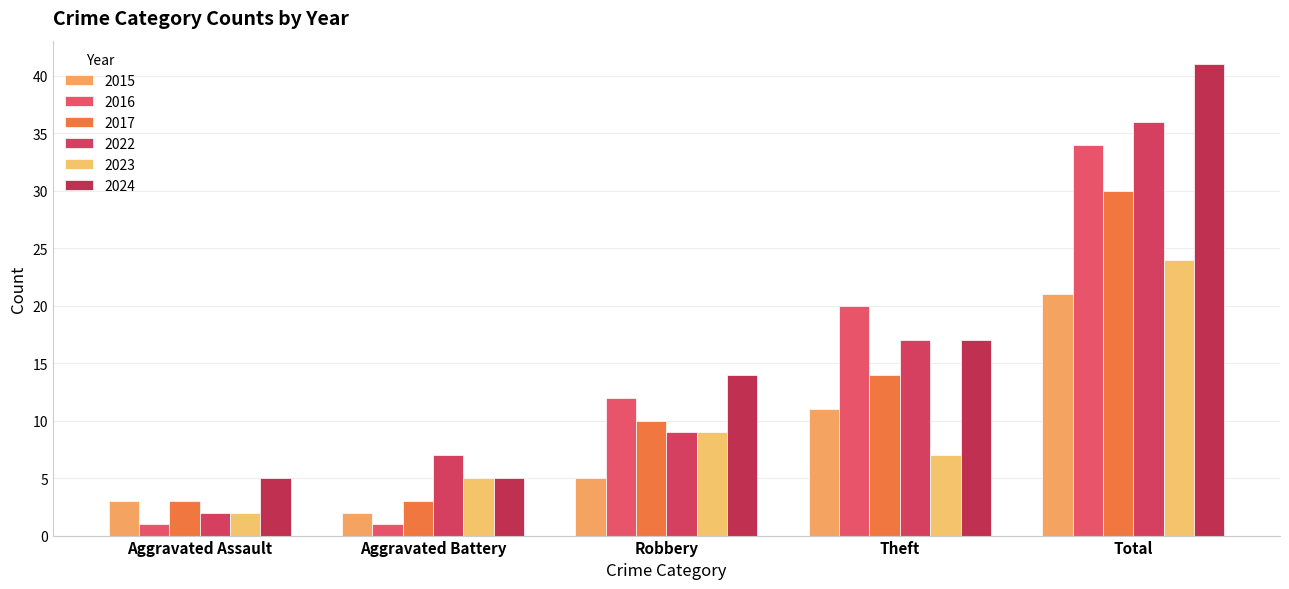

What is the difference between the maximum and minimum values in the 2017 series?

27